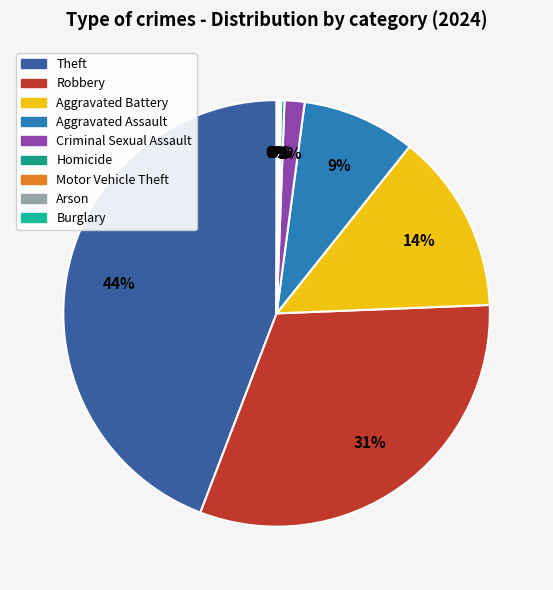

Is it true that Robbery is 31% of the pie?

True